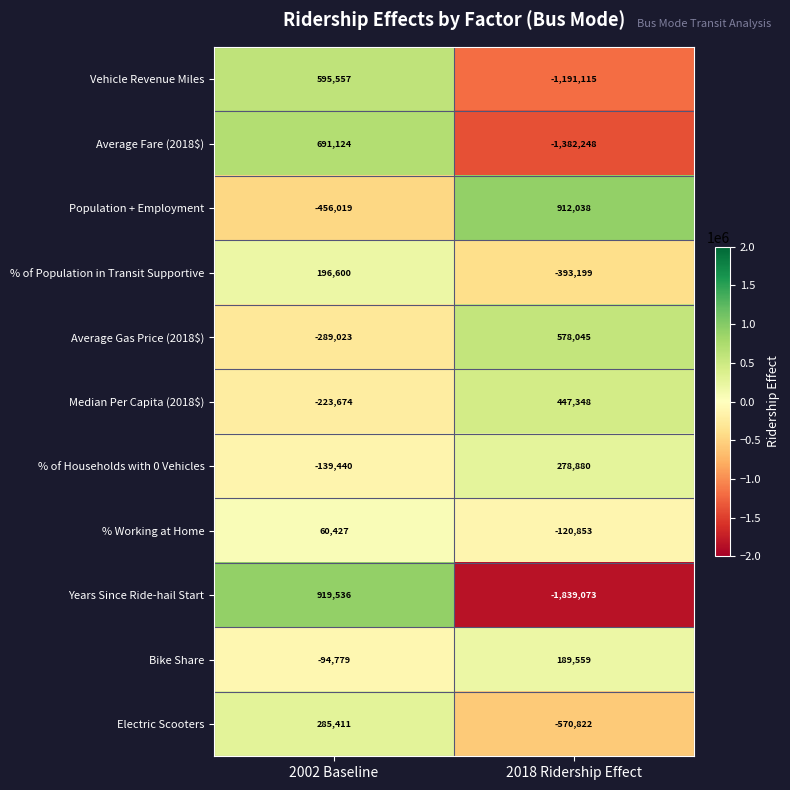

What is the greatest value displayed?

919536